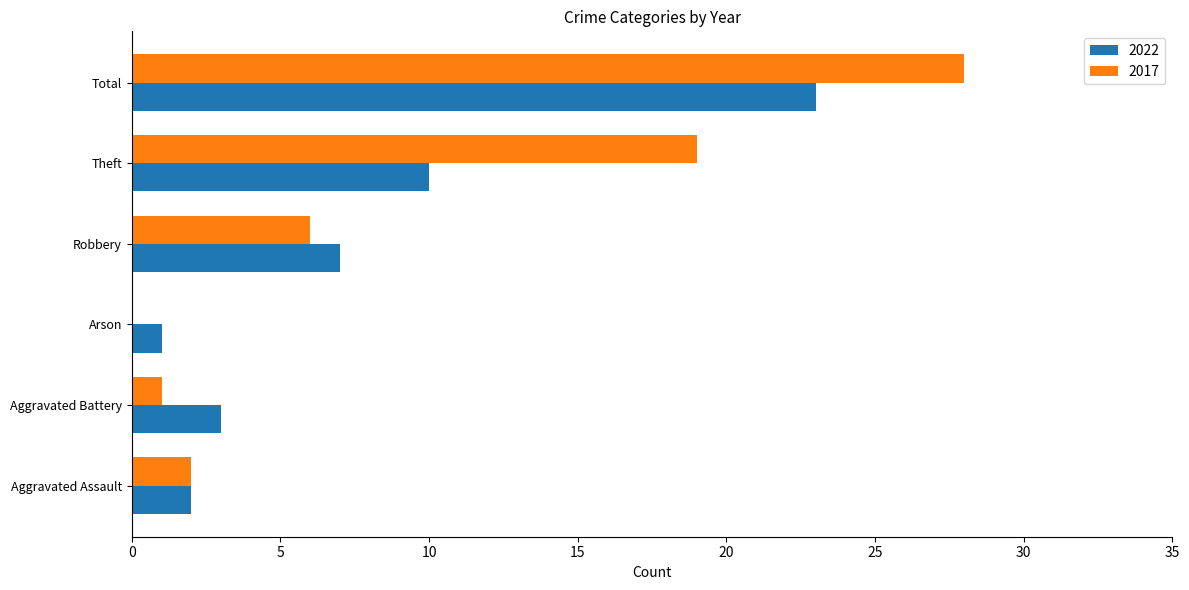

The value of 2017 at Arson is 18. True or false?

False